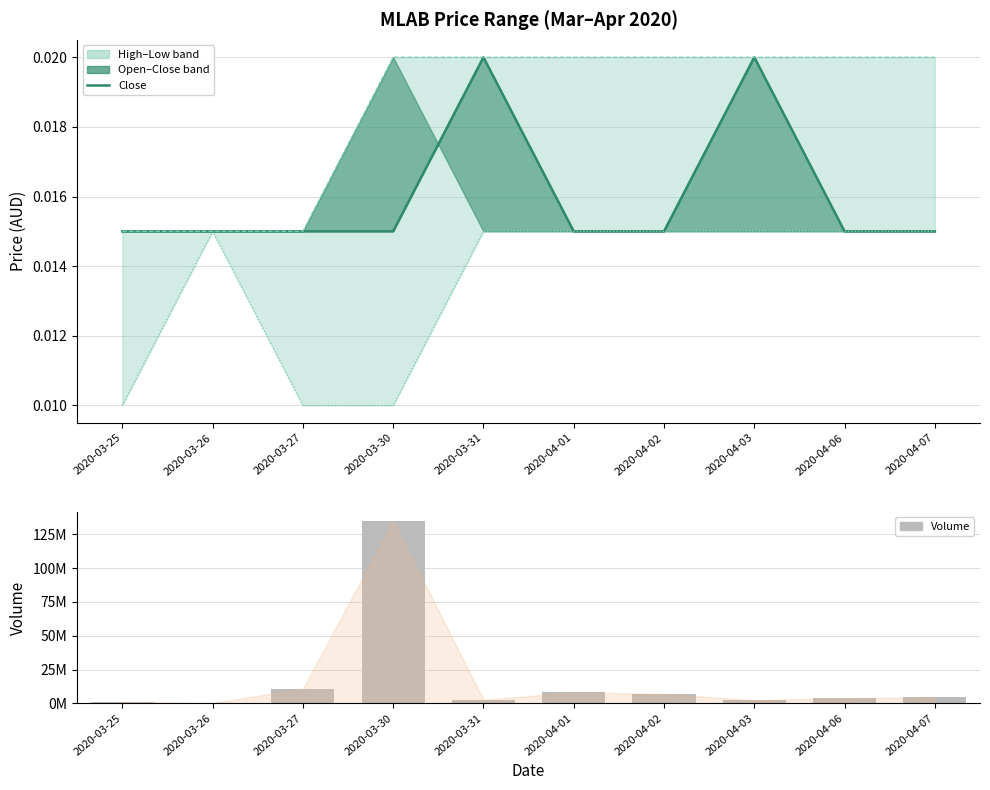

What is the difference between the highest and lowest values at 2020-03-30?

135067200.0